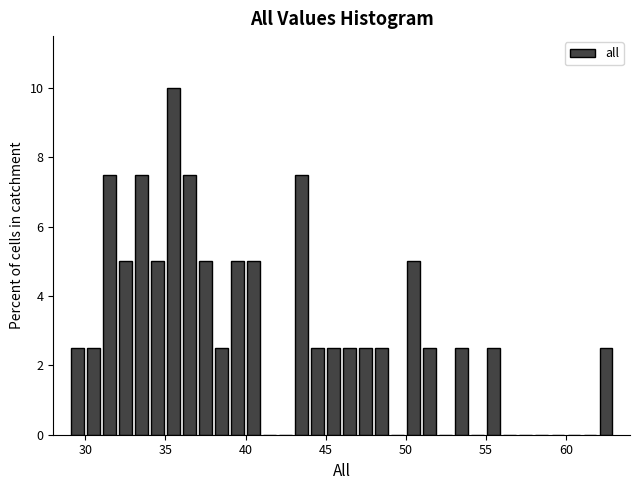

Around what value on the x-axis is the tallest bar? Give the approximate position of its centre, as read against the axis.

35.5